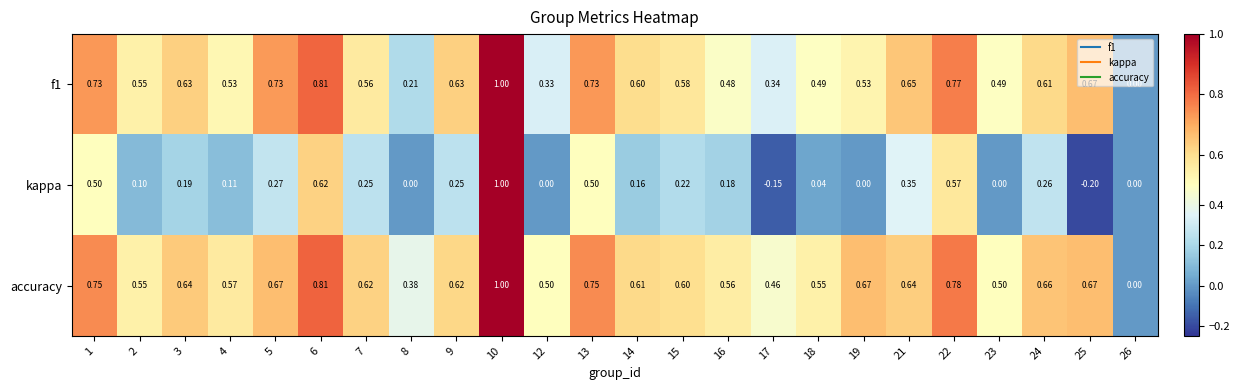

Which series has the largest total across all categories?

accuracy